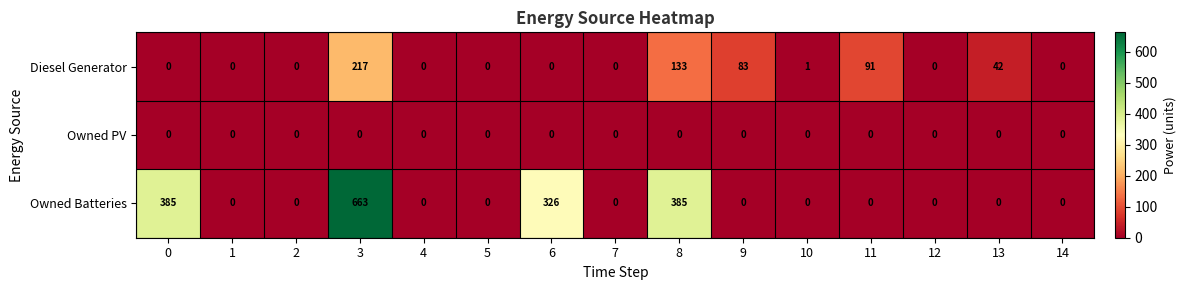

At which category is the sum across all series the highest?

3